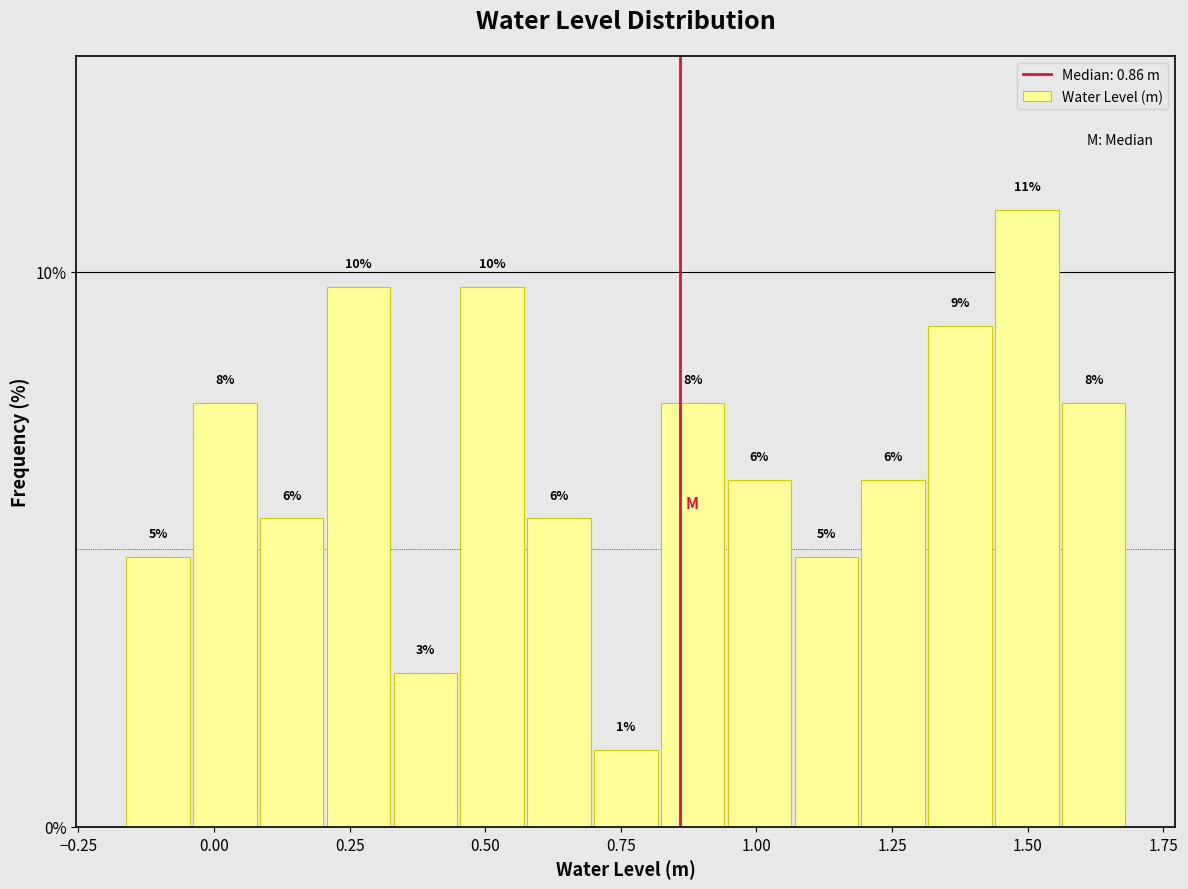

Read against the x-axis, roughly where is the centre of the tallest bar?

1.50